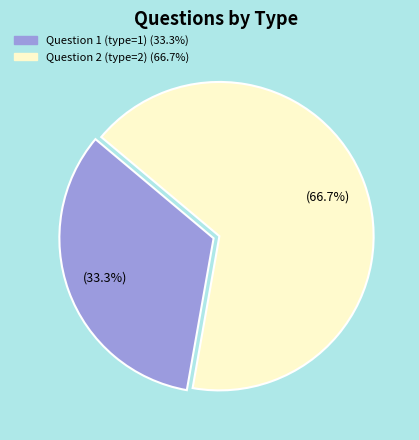

True or false: Question 1 (type=1) accounts for 39% of the total.

False